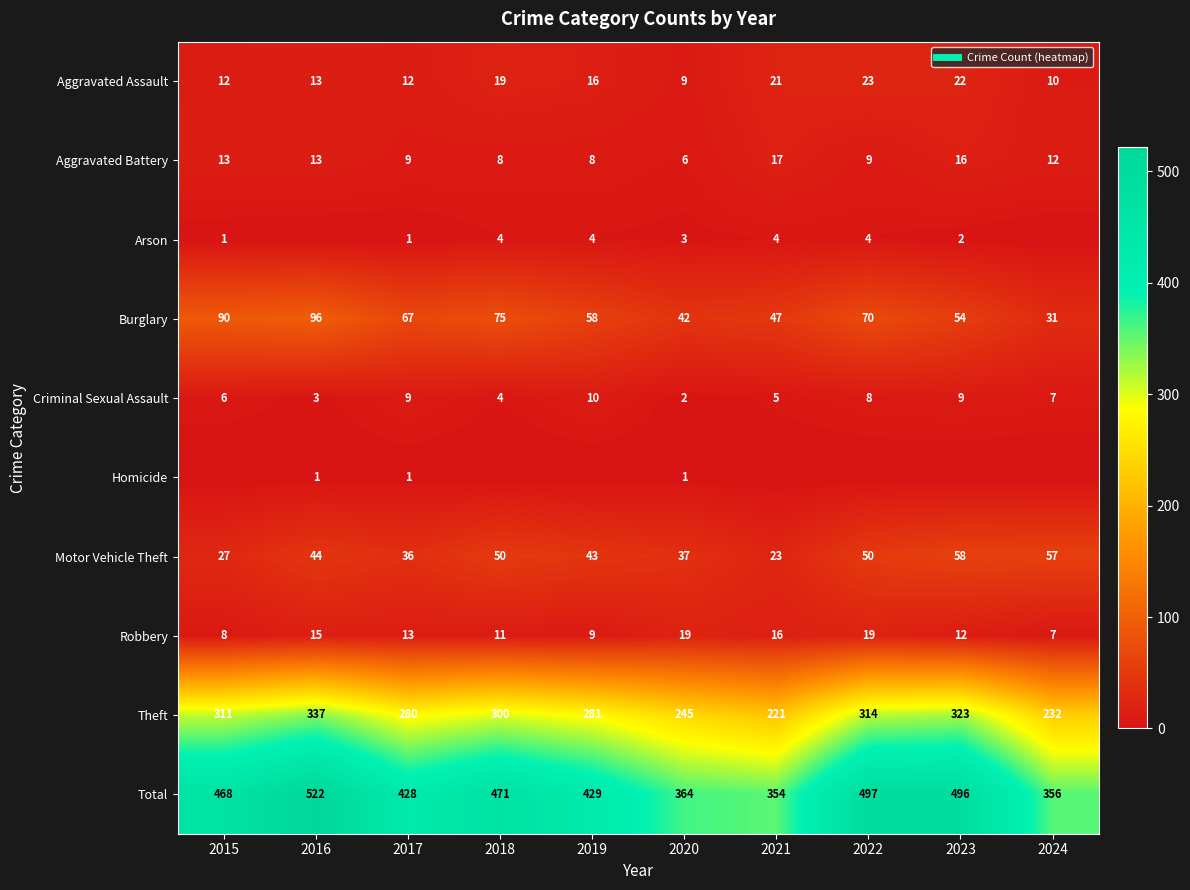

Between 2022 and 2015, which is larger?

2022